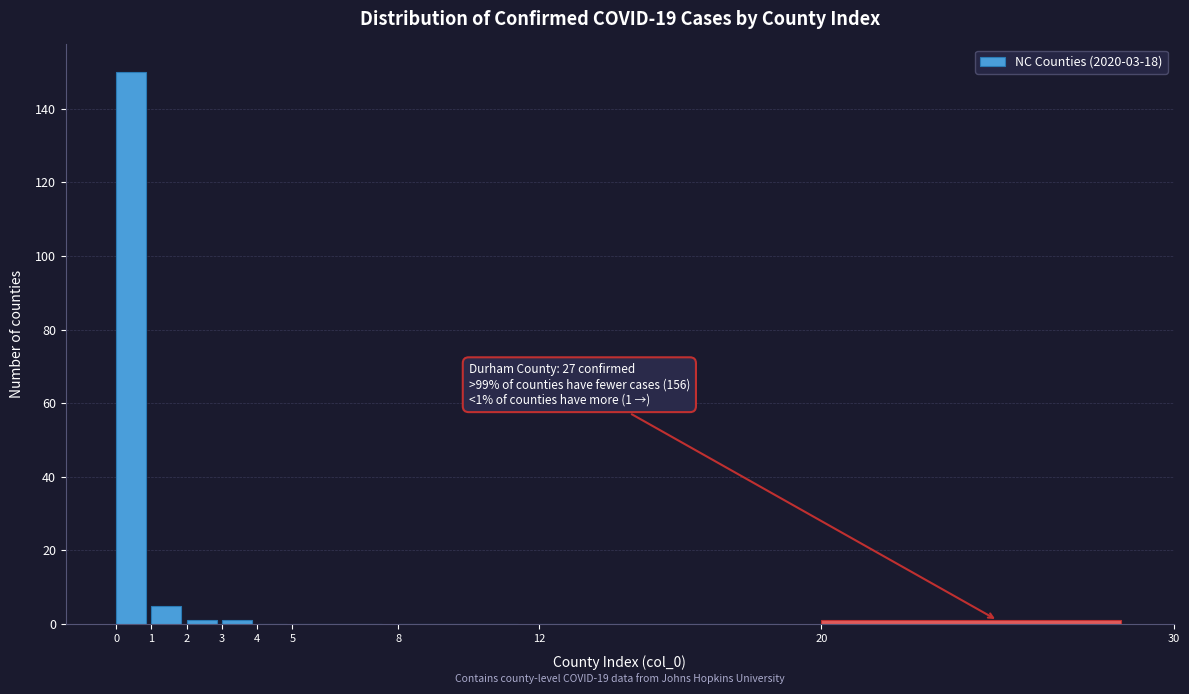

Over which range of the x-axis is the bar tallest?

0 to 1